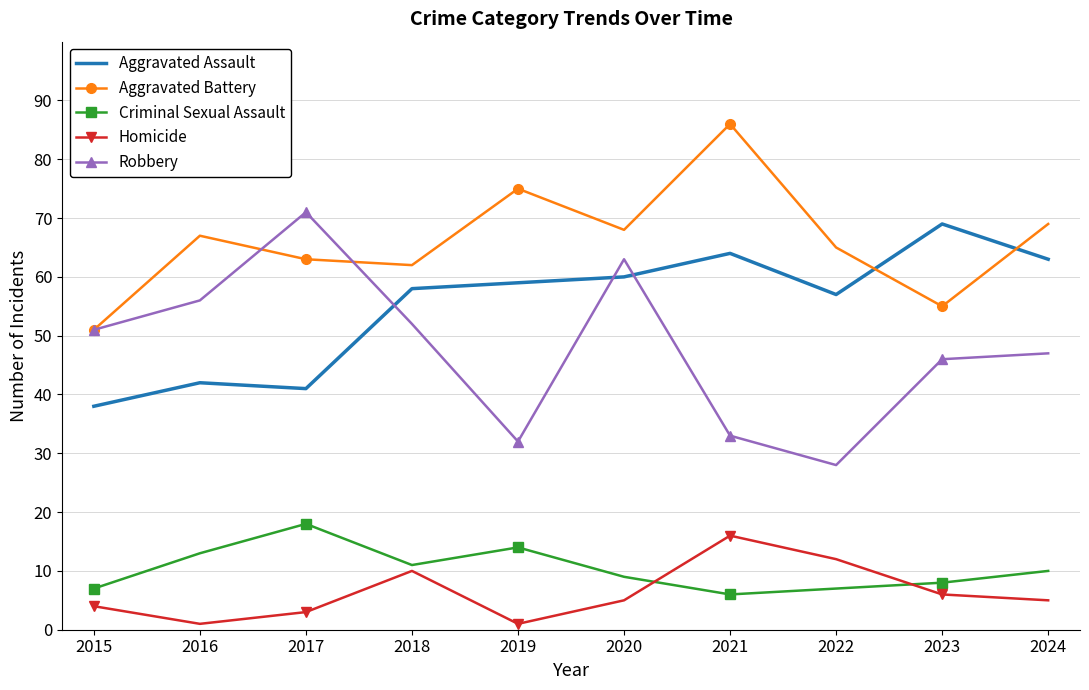

Which series has the widest spread of values?

Robbery